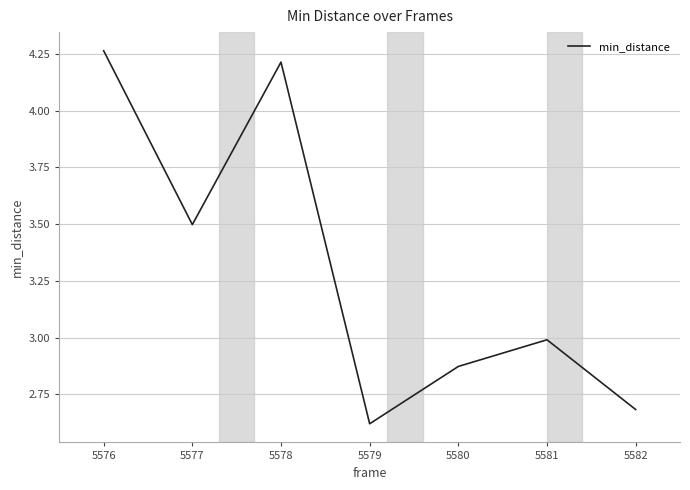

Which has a higher value, 5577 or 5581?

5577